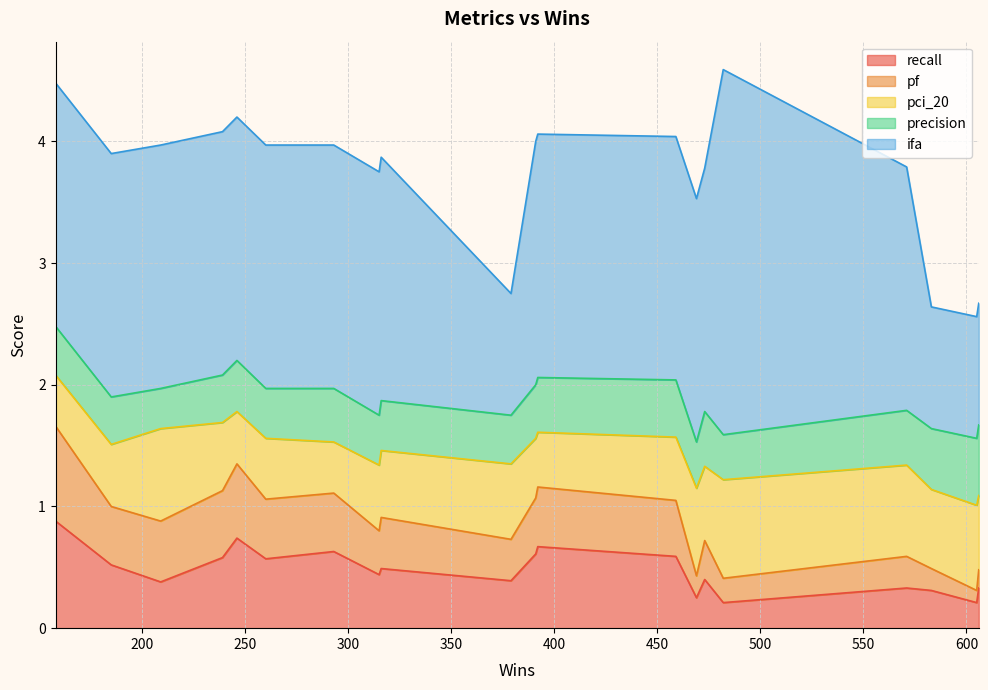

What is the difference between the second highest and minimum values in the recall series?

0.5